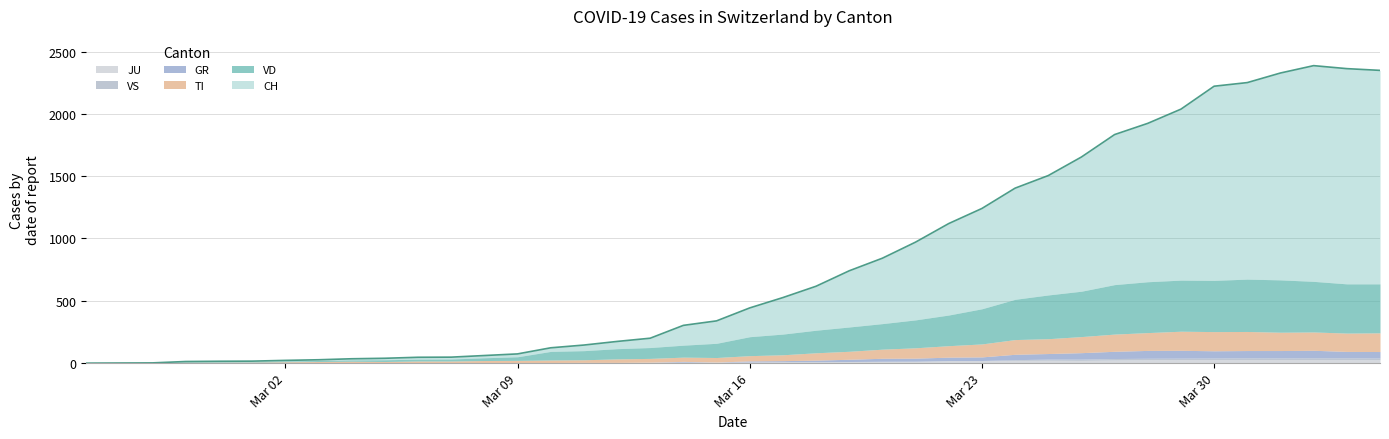

What is the sum of all JU values?

494